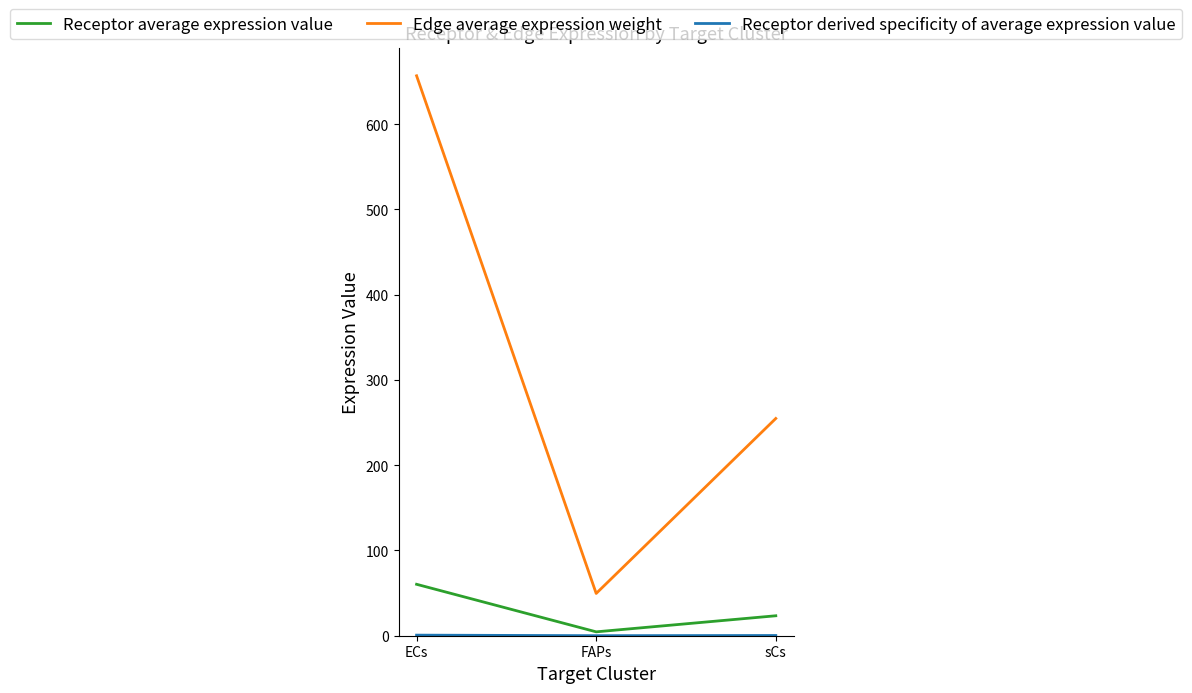

How many values in the Receptor average expression value series are below 23?

1